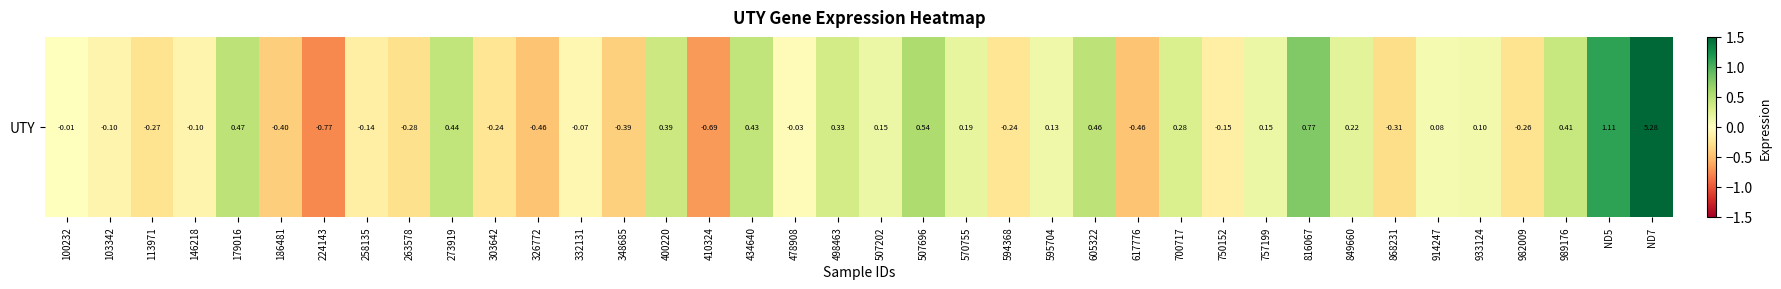

Is it true that the value at 258135 is -0.2?

False